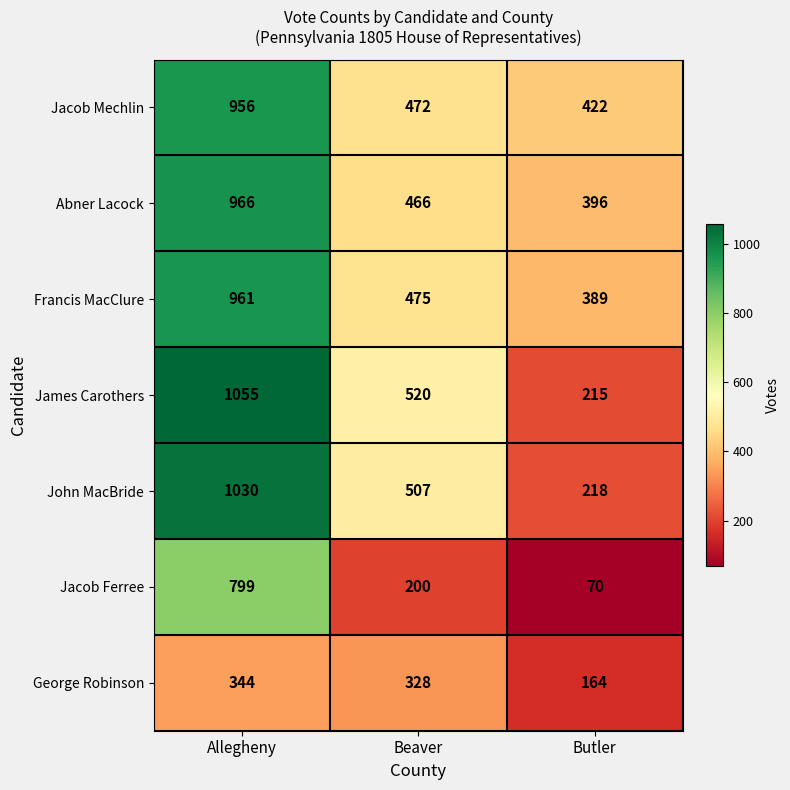

Count the number of data series in this chart.

7